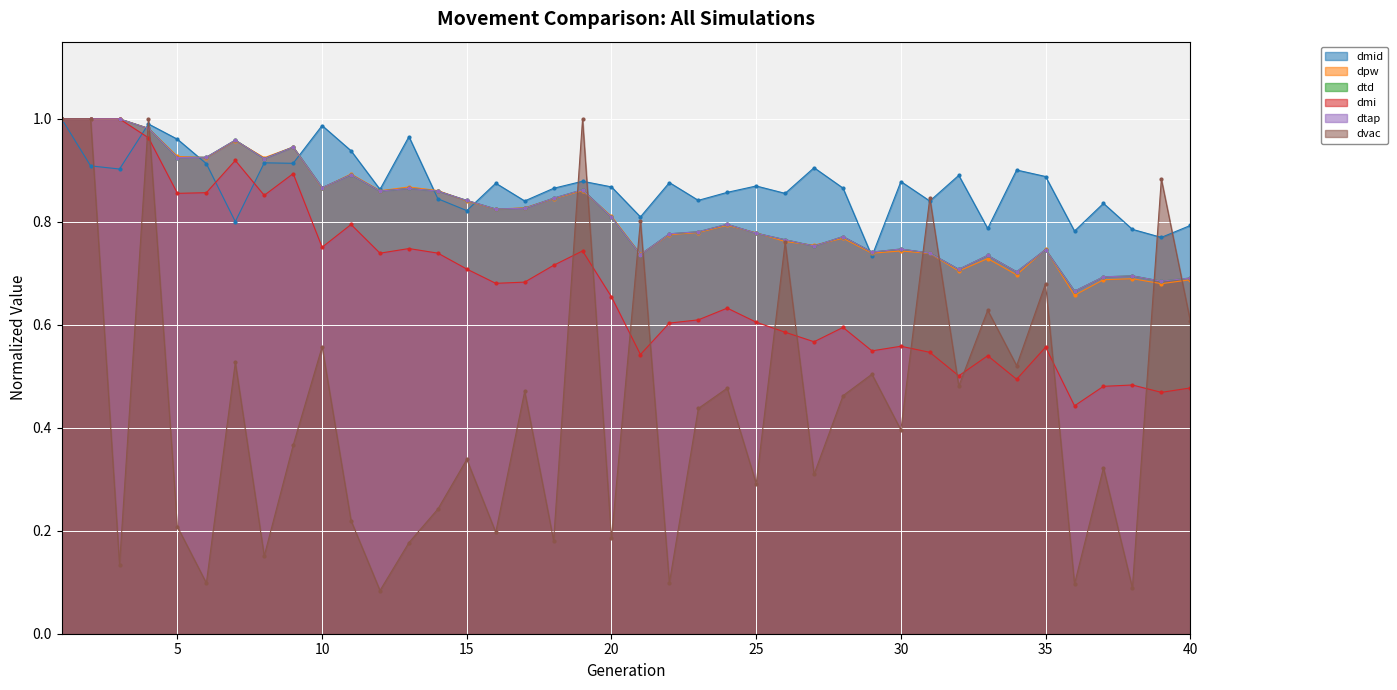

What value does the dpw series have at 21?

0.7